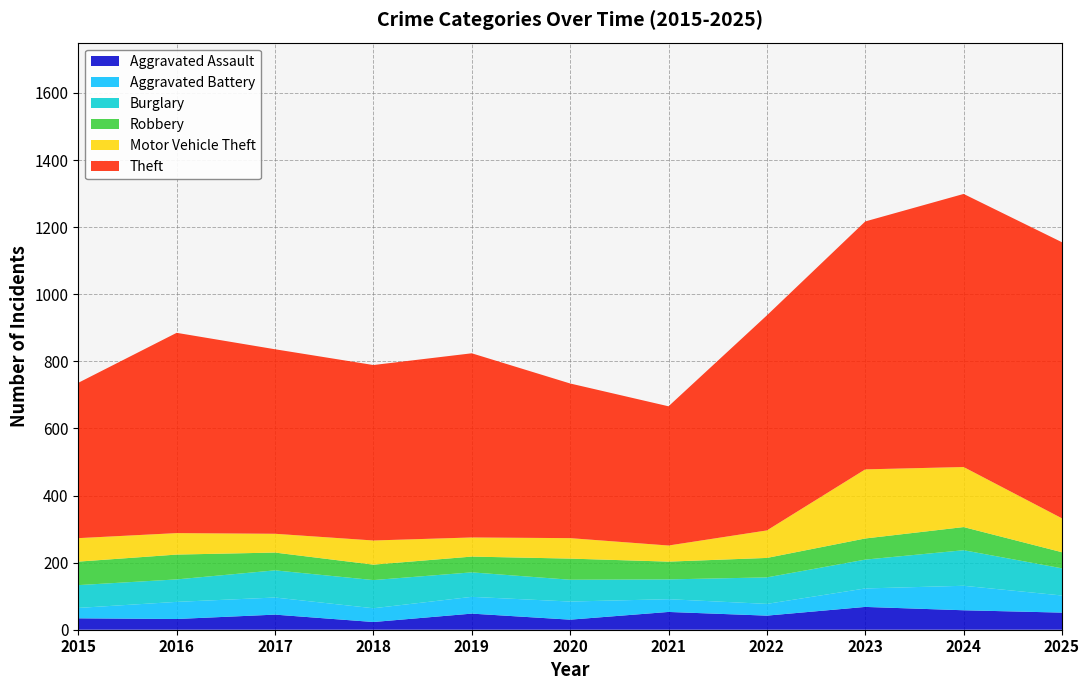

Reading left to right, transcribe all the data shown in this chart.

Aggravated Assault: 2015=34	2016=32	2017=45	2018=23	2019=48	2020=30	2021=53	2022=42	2023=68	2024=58	2025=51
Aggravated Battery: 2015=31	2016=51	2017=51	2018=41	2019=50	2020=54	2021=38	2022=35	2023=55	2024=73	2025=51
Burglary: 2015=68	2016=67	2017=81	2018=84	2019=73	2020=65	2021=59	2022=79	2023=86	2024=106	2025=81
Robbery: 2015=70	2016=74	2017=53	2018=46	2019=47	2020=63	2021=53	2022=58	2023=63	2024=69	2025=48
Motor Vehicle Theft: 2015=70	2016=64	2017=56	2018=72	2019=57	2020=61	2021=48	2022=82	2023=206	2024=179	2025=101
Theft: 2015=463	2016=597	2017=550	2018=523	2019=549	2020=461	2021=415	2022=641	2023=739	2024=814	2025=823